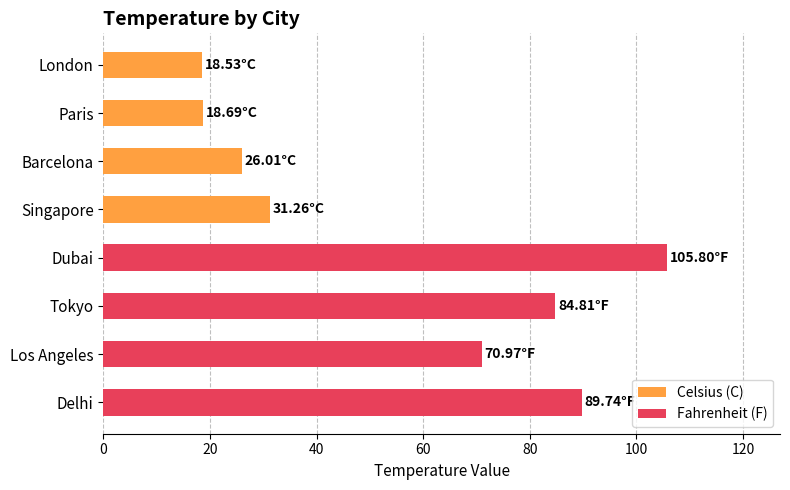

Rank the series by their maximum value, from lowest to highest.

Celsius (C), Fahrenheit (F)